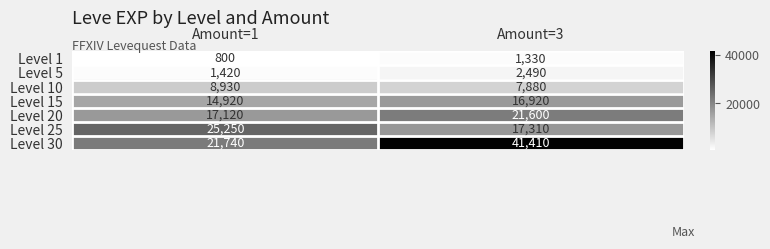

What is the spread (max minus min) of values at Amount=1?

24450